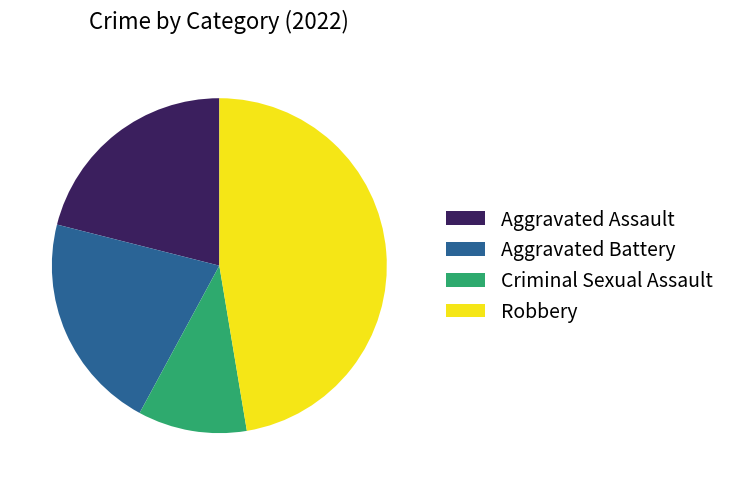

Combined, do Criminal Sexual Assault and Robbery account for over 50%?

Yes